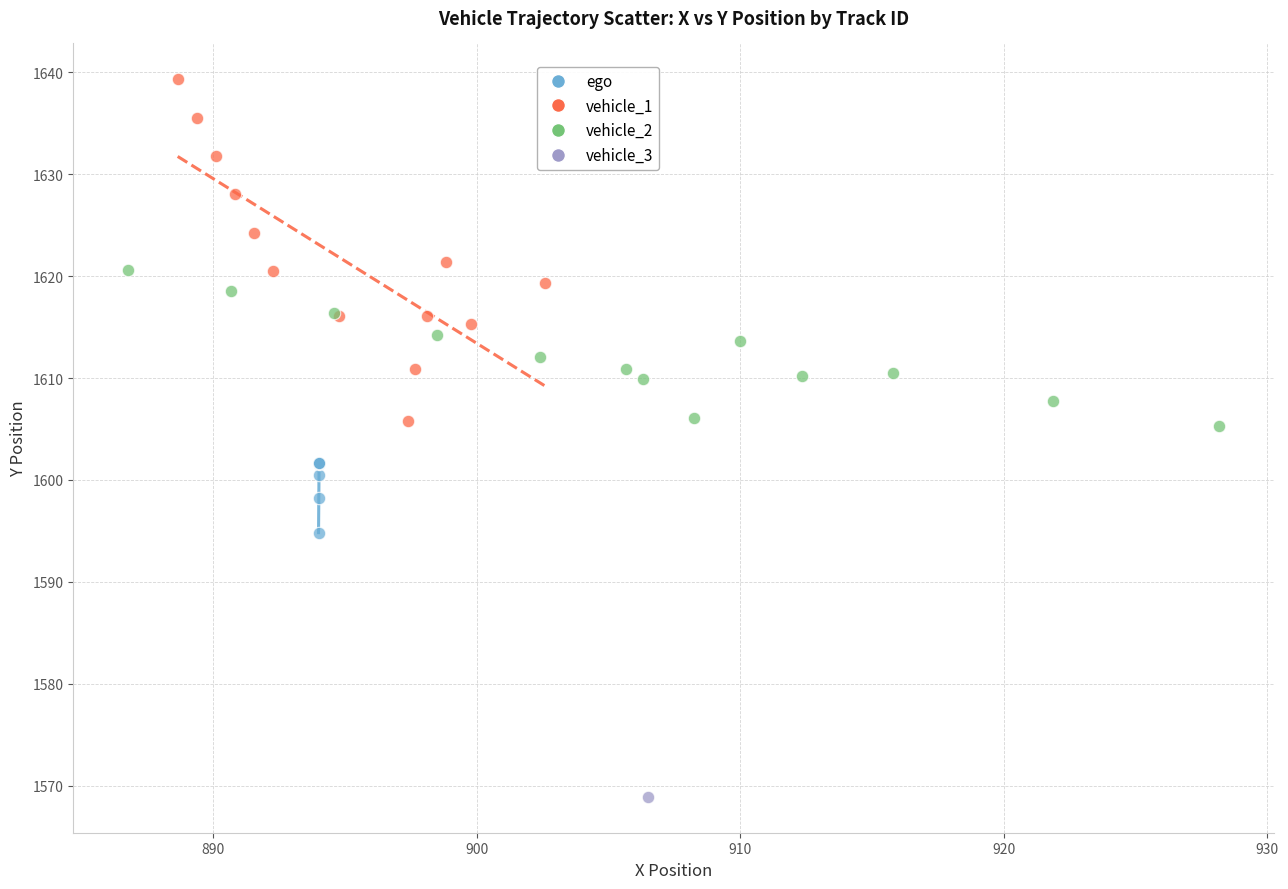

Which series contains the lowest Y value?

vehicle_3